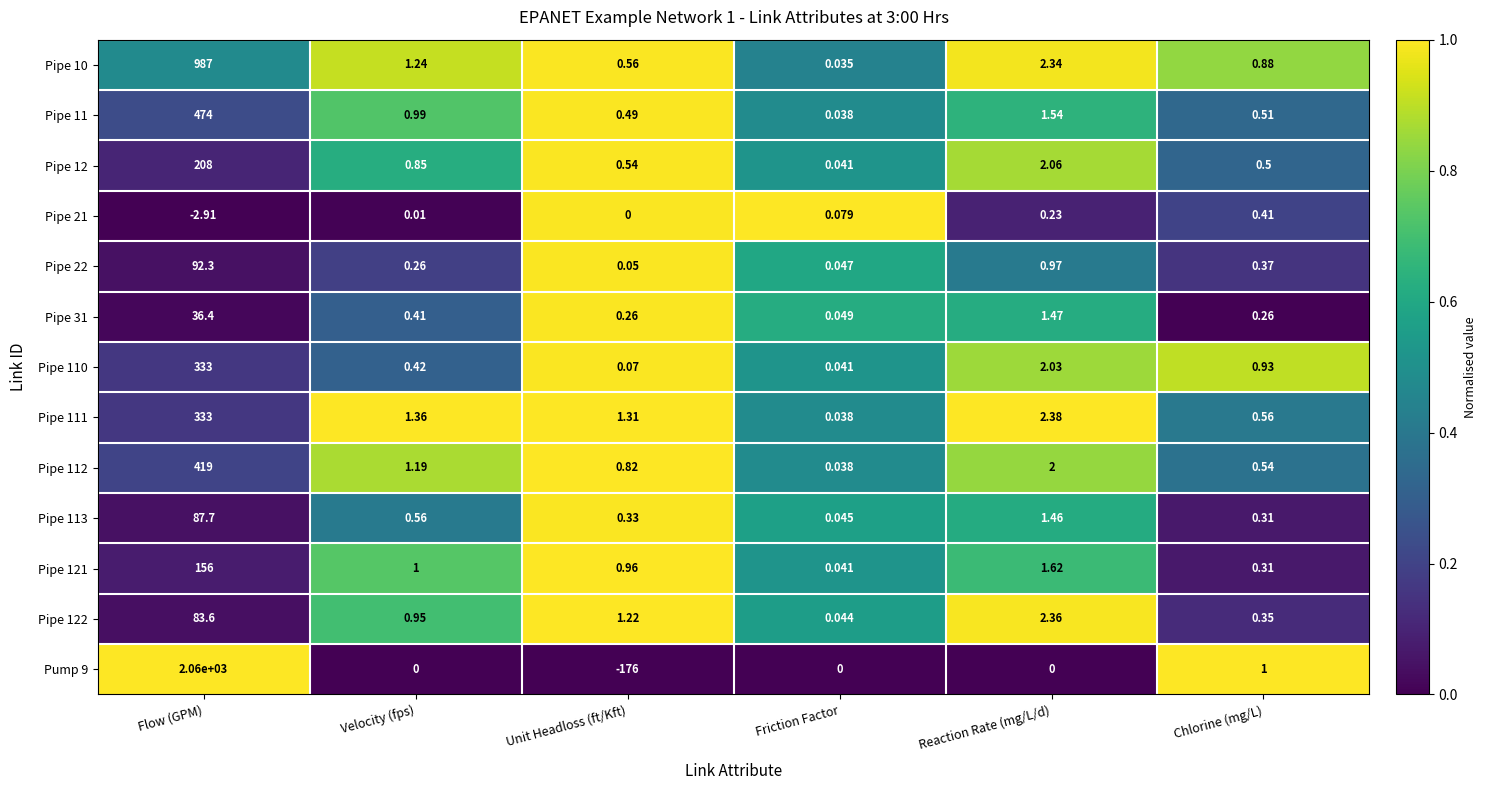

Which series has the largest total across all categories?

Pump 9